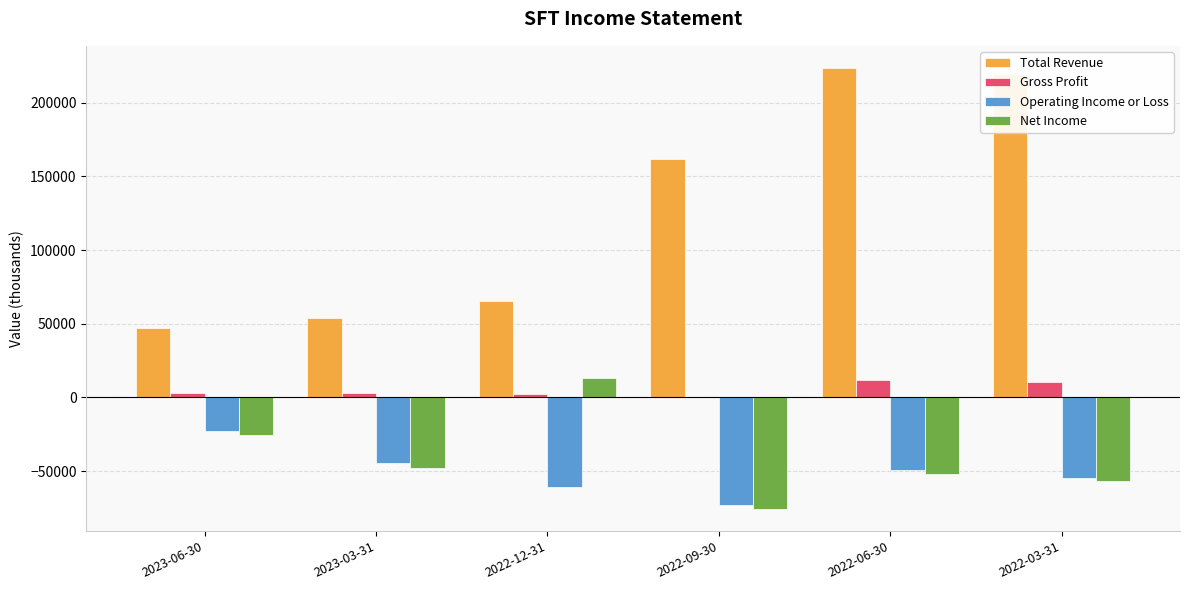

What is the sum of all Operating Income or Loss values?

-305100